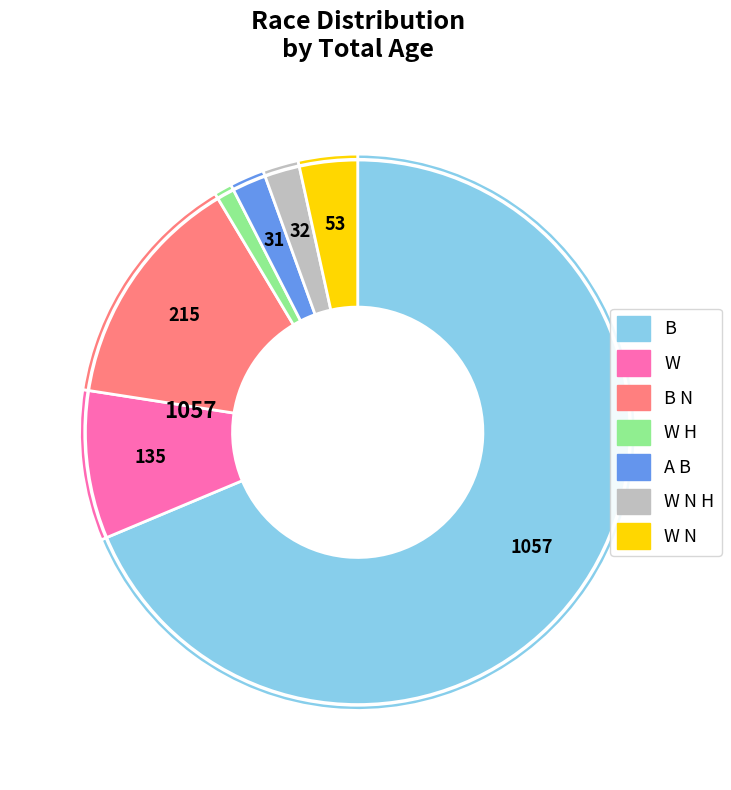

Is the sum of W H and W greater than half?

No